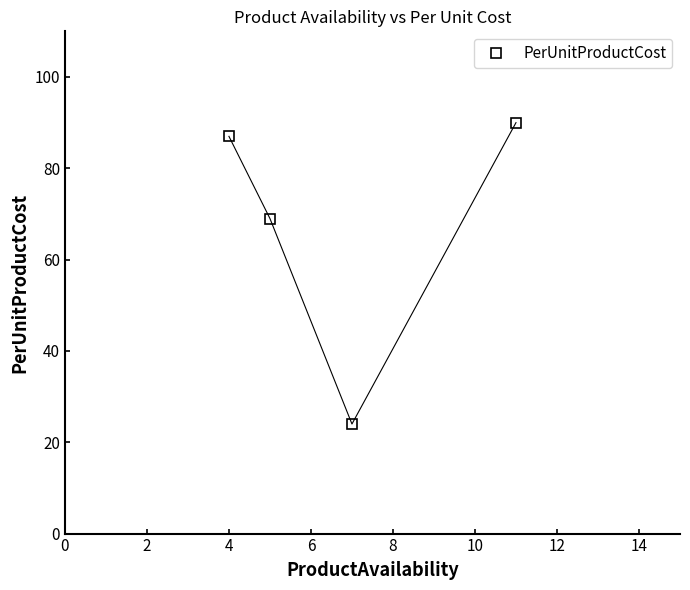

What is the value of the 2nd point from the left?

69